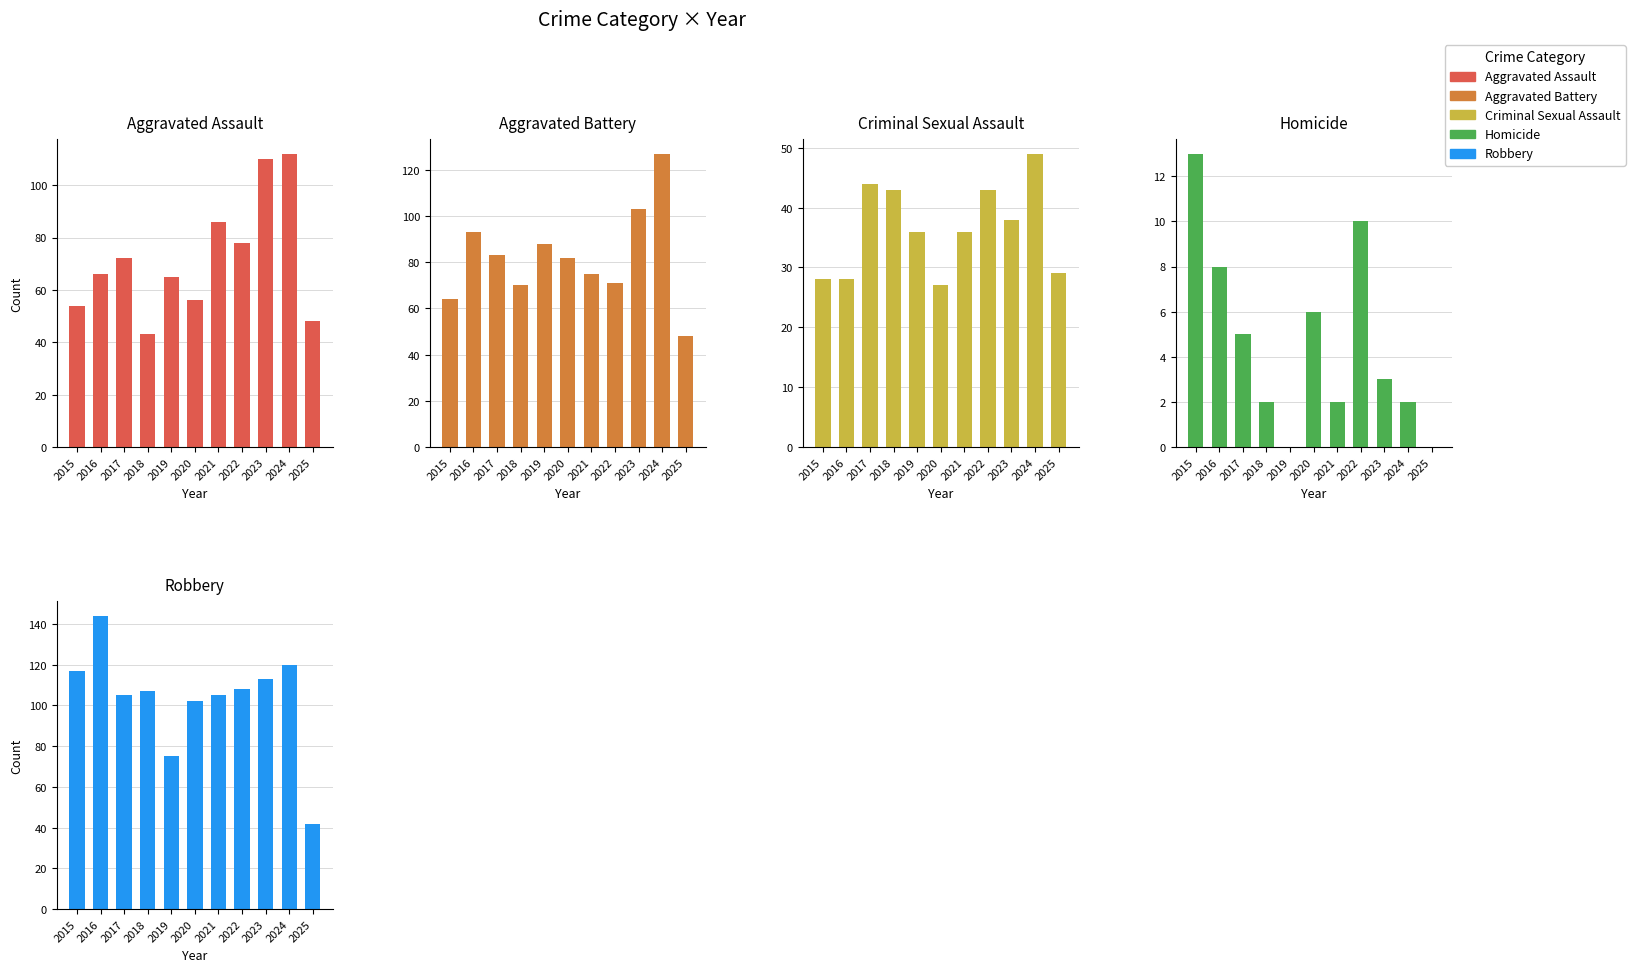

Are the bars grouped side by side (vs. stacked)?

Yes